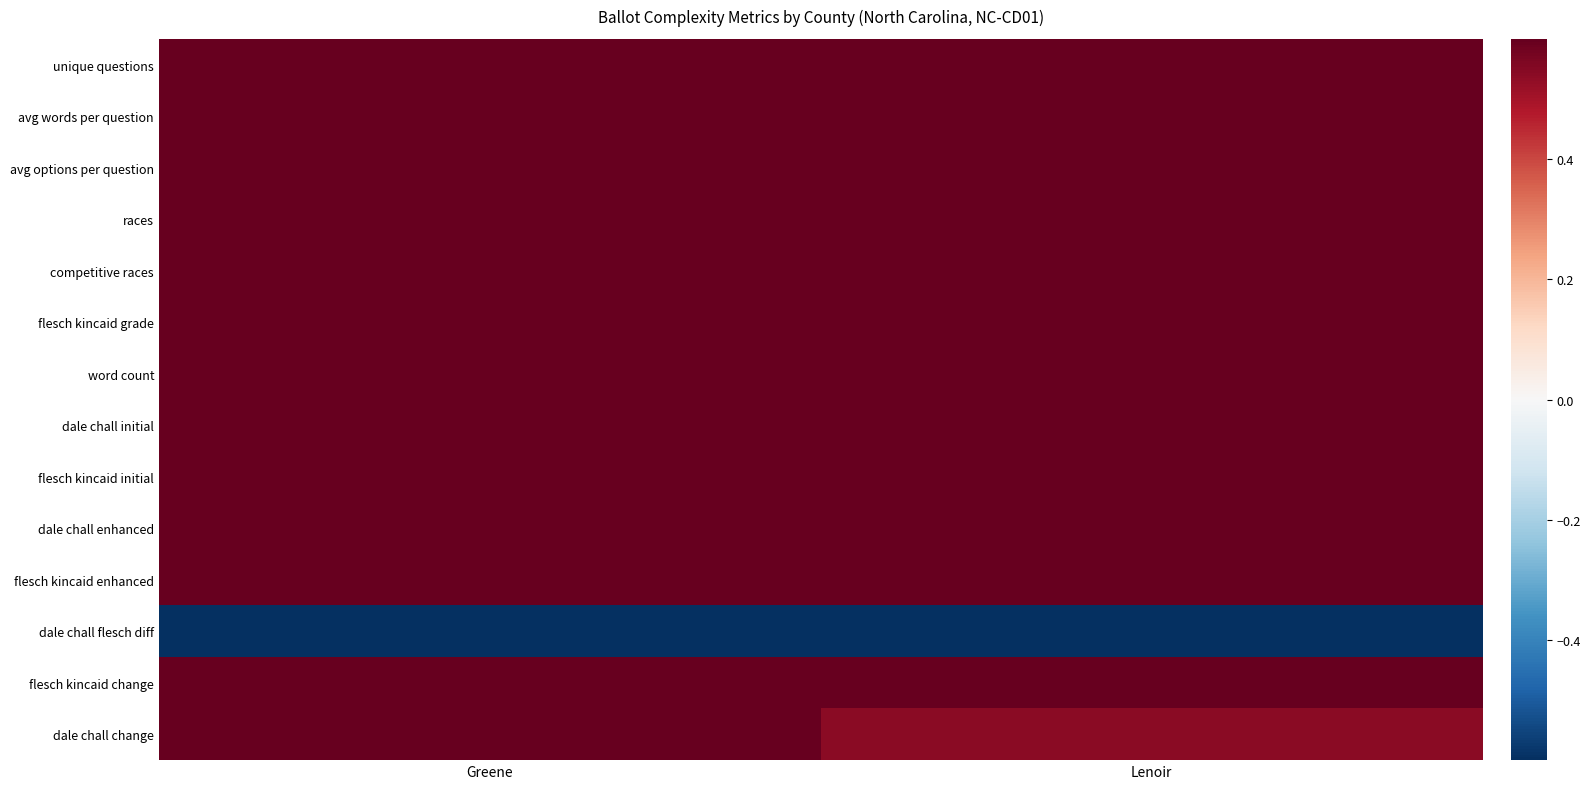

Reading left to right, list all the values displayed in this chart.

unique questions: Greene=0.9	Lenoir=1.0
avg words per question: Greene=1.0	Lenoir=1.0
avg options per question: Greene=1.0	Lenoir=0.9
races: Greene=0.9	Lenoir=1.0
competitive races: Greene=1.0	Lenoir=0.9
flesch kincaid grade: Greene=1.0	Lenoir=1.0
word count: Greene=0.9	Lenoir=1.0
dale chall initial: Greene=1.0	Lenoir=1.0
flesch kincaid initial: Greene=1.0	Lenoir=1.0
dale chall enhanced: Greene=1.0	Lenoir=1.0
flesch kincaid enhanced: Greene=1.0	Lenoir=1.0
dale chall flesch diff: Greene=-0.9	Lenoir=-1.0
flesch kincaid change: Greene=0.8	Lenoir=1.0
dale chall change: Greene=1.0	Lenoir=0.5